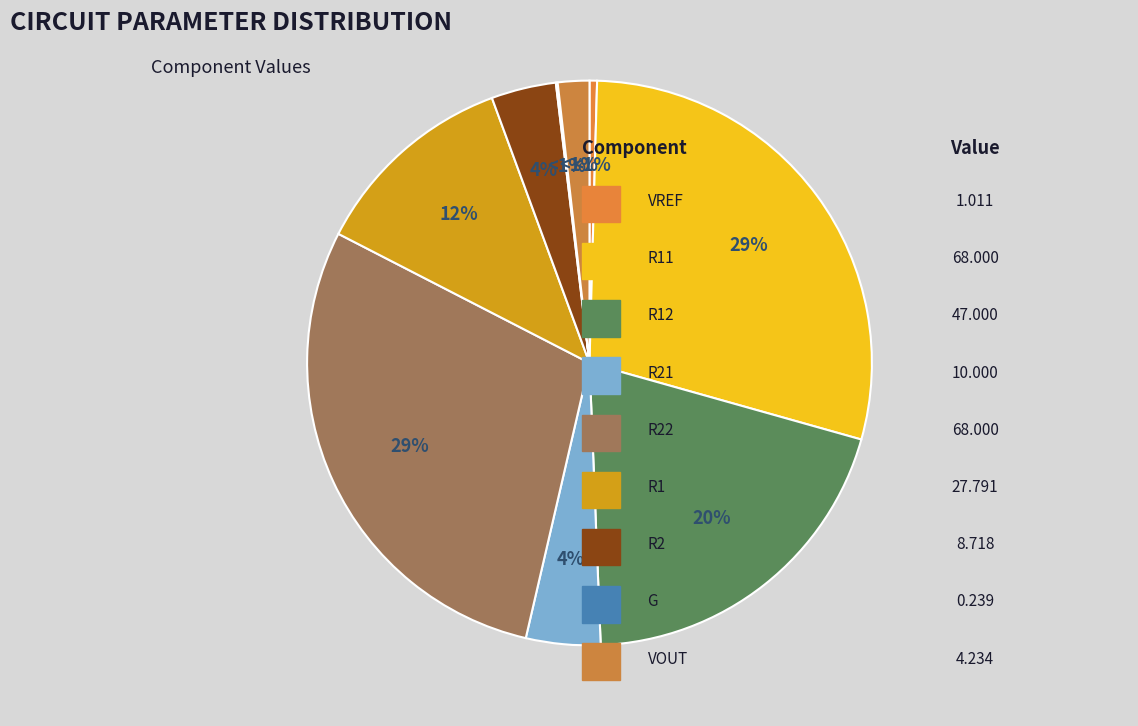

What is the largest slice in the pie chart?

R11